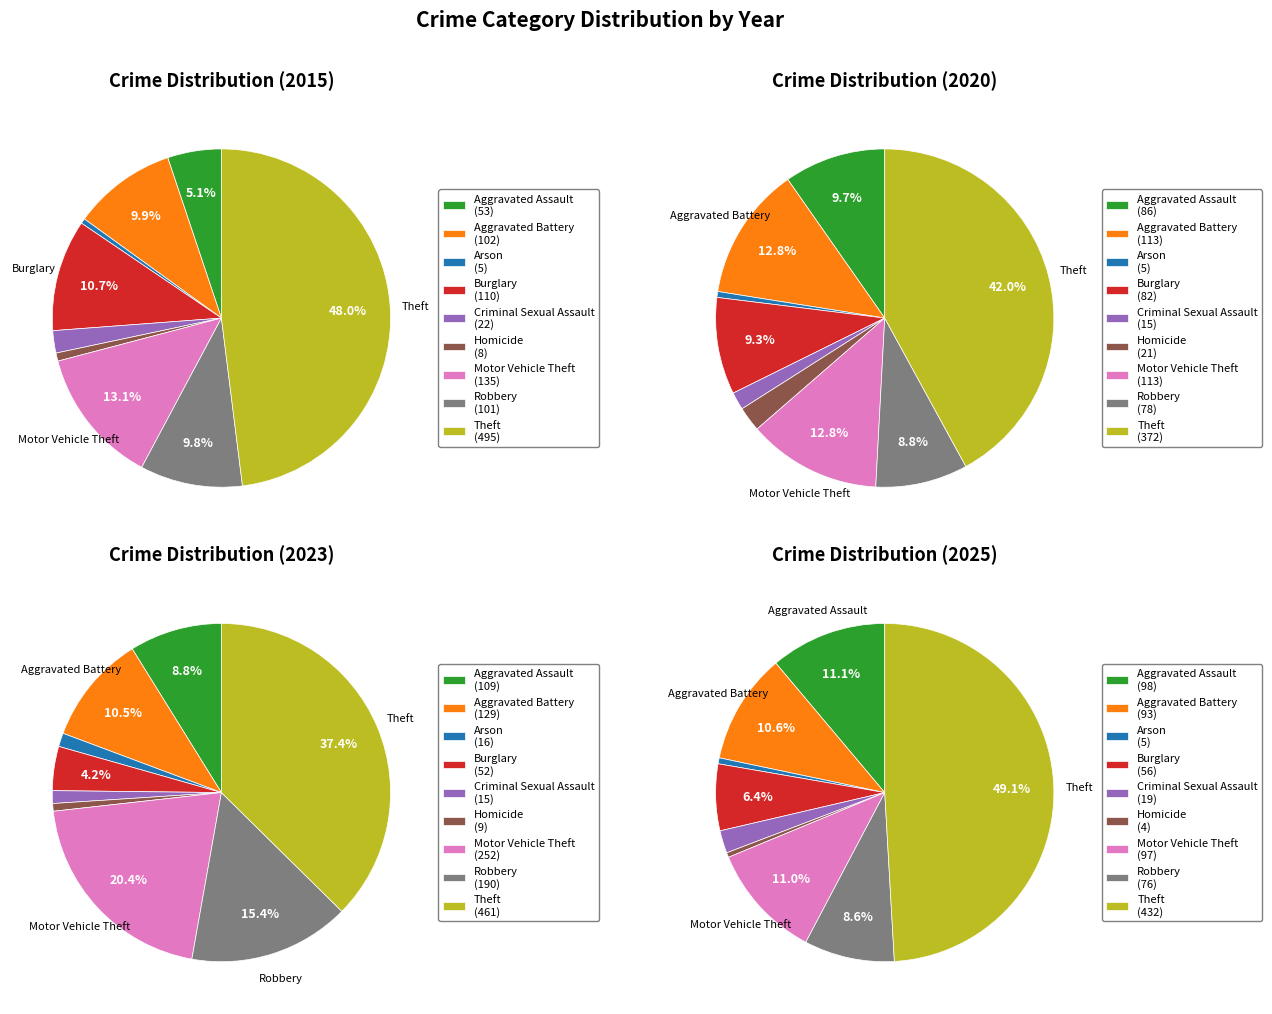

Is there a majority slice in this chart?

No